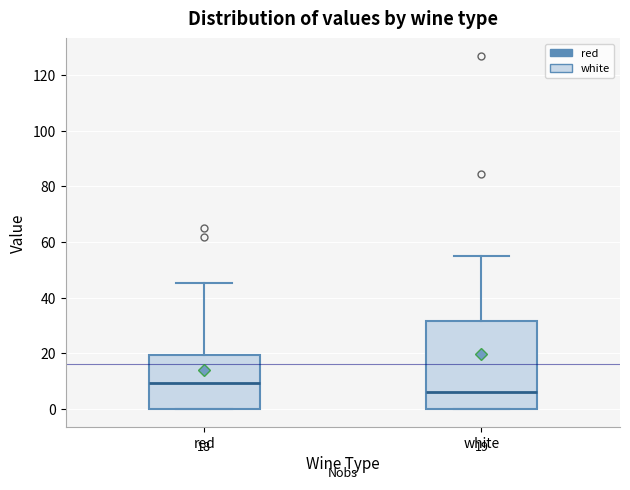

Which box has the highest median line?

red